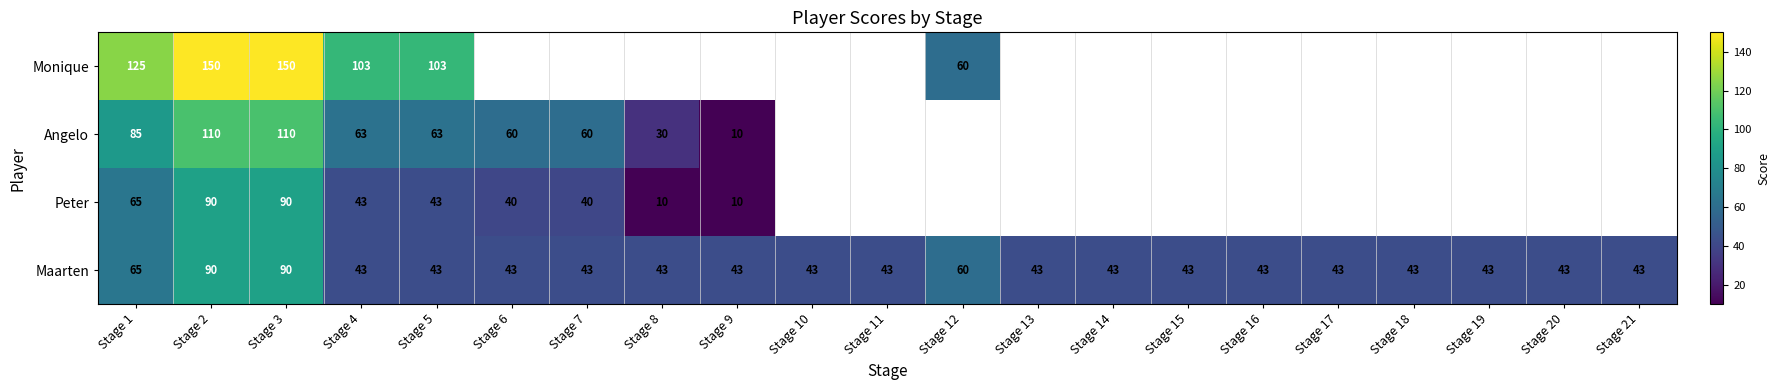

At which label is Maarten closest to 66?

Stage 1